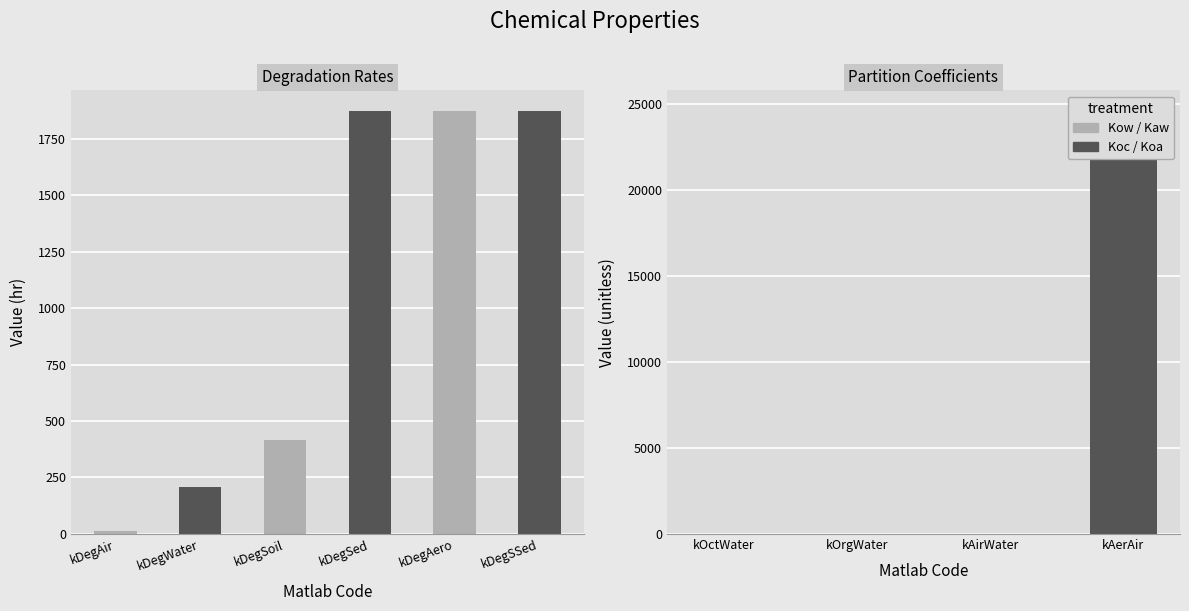

What is the difference between the maximum and minimum values in the Partition Coefficients (unitless) series?

24547.1